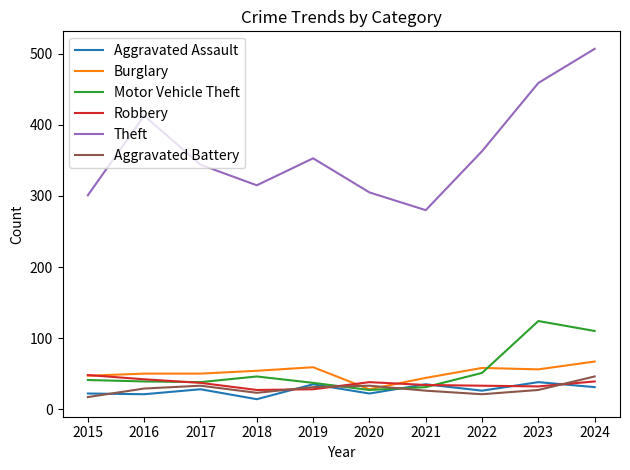

How many values in the Aggravated Battery series are below 29?

5